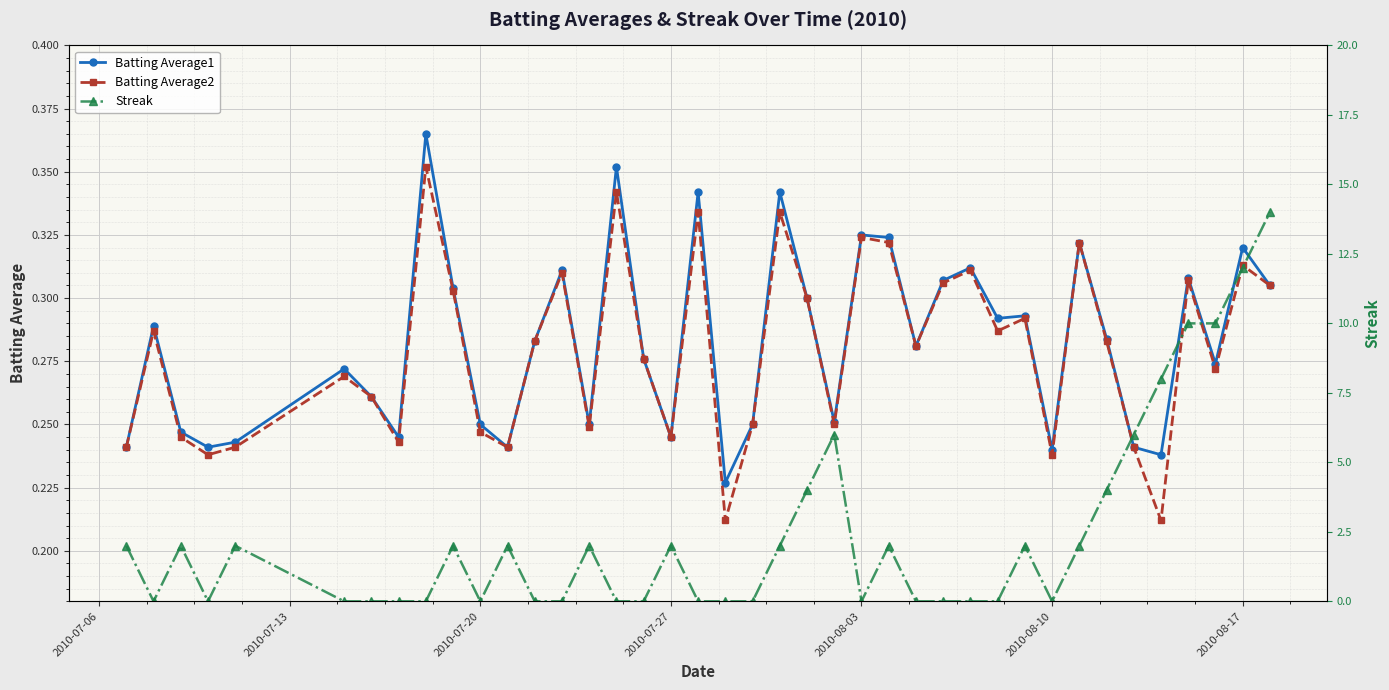

True or false: Batting Average2 has more than 2 points higher than both neighbors.

True